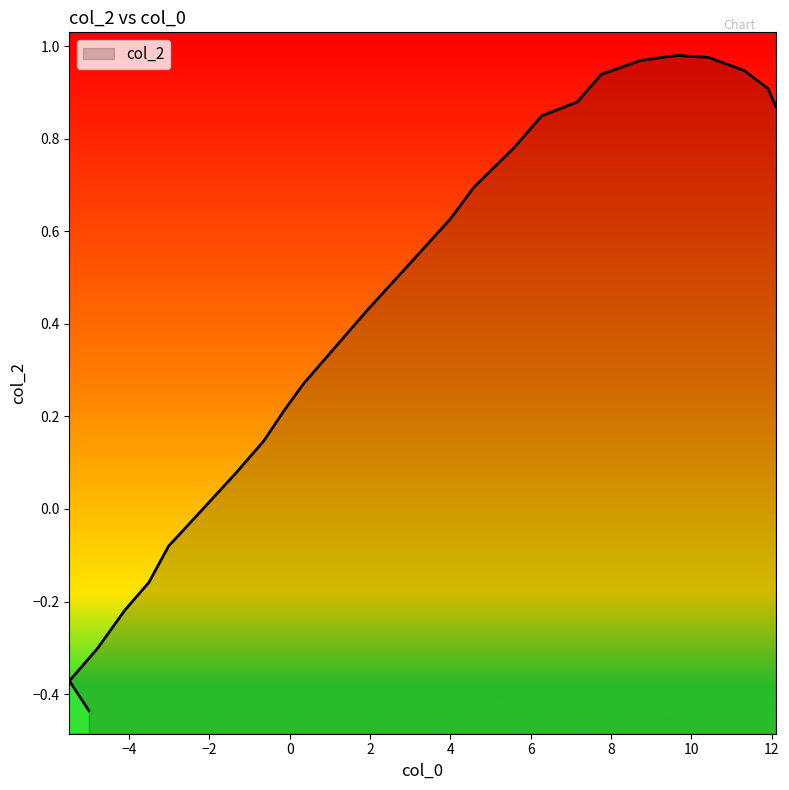

Reading left to right, extract all data points from this chart.

-0.4	-0.4	-0.3	-0.2	-0.2	-0.1	-0.0	0.1	0.1	0.2	0.3	0.3	0.4	0.5	0.6	0.7	0.8	0.8	0.9	0.9	1.0	1.0	1.0	0.9	0.9	0.9